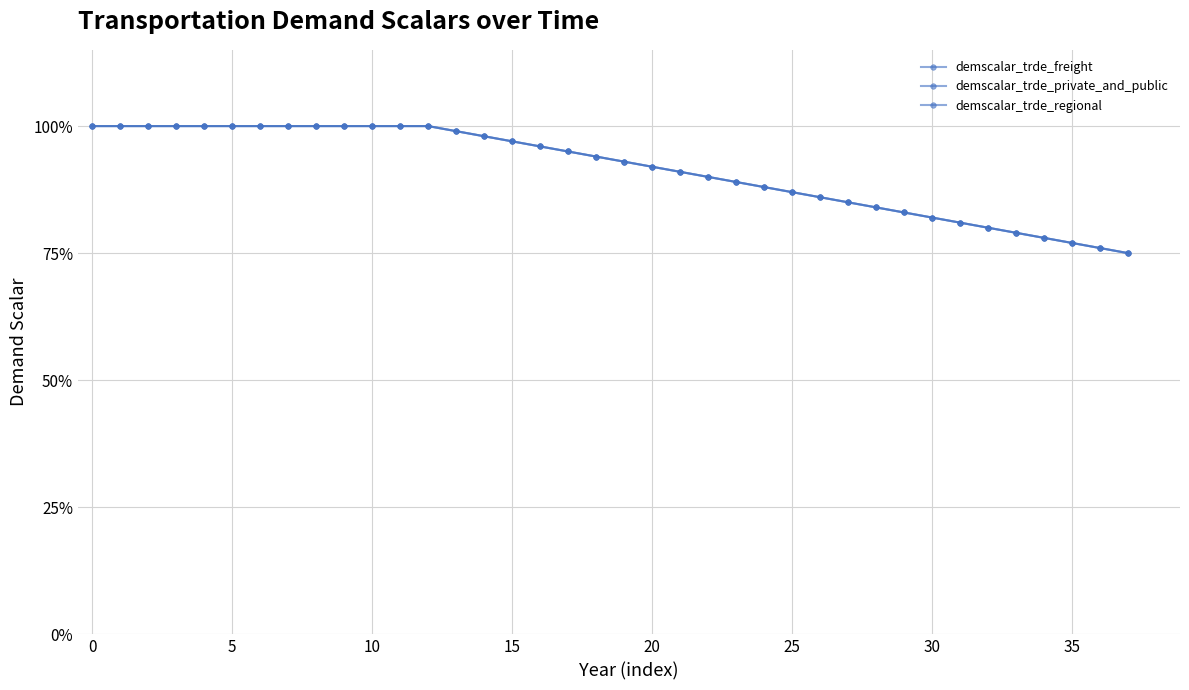

Which series has the largest range (max minus min)?

demscalar_trde_freight